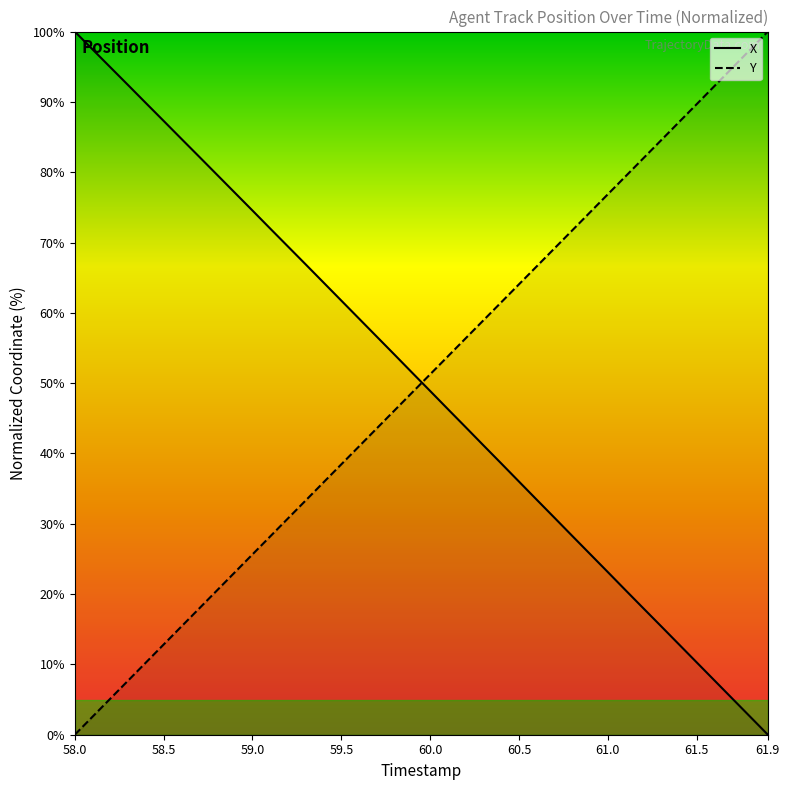

Count the number of data series in this chart.

2